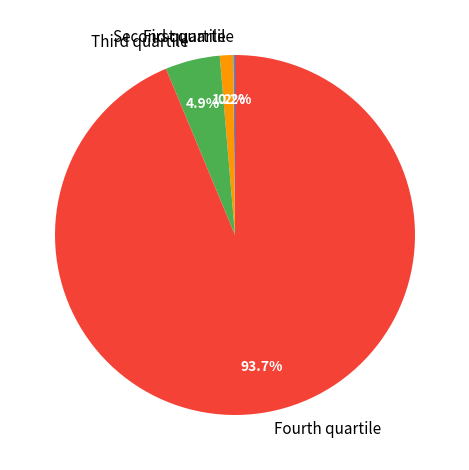

Does any single category account for the majority?

Yes